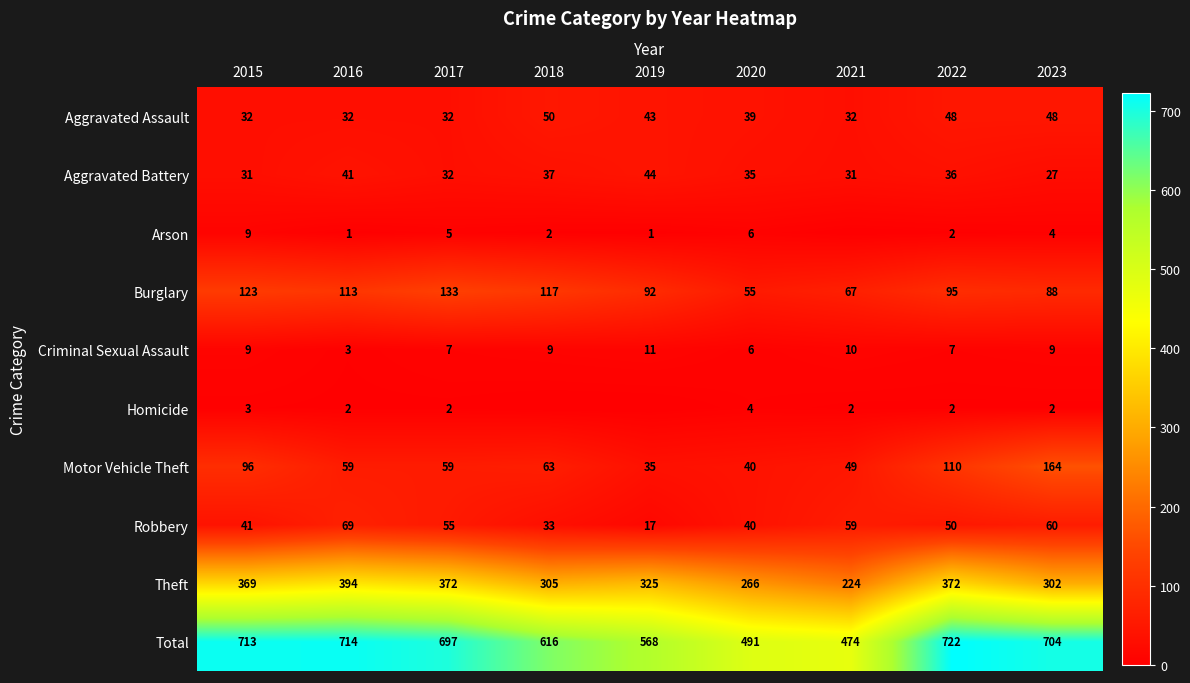

At which label does Motor Vehicle Theft reach its minimum?

2019